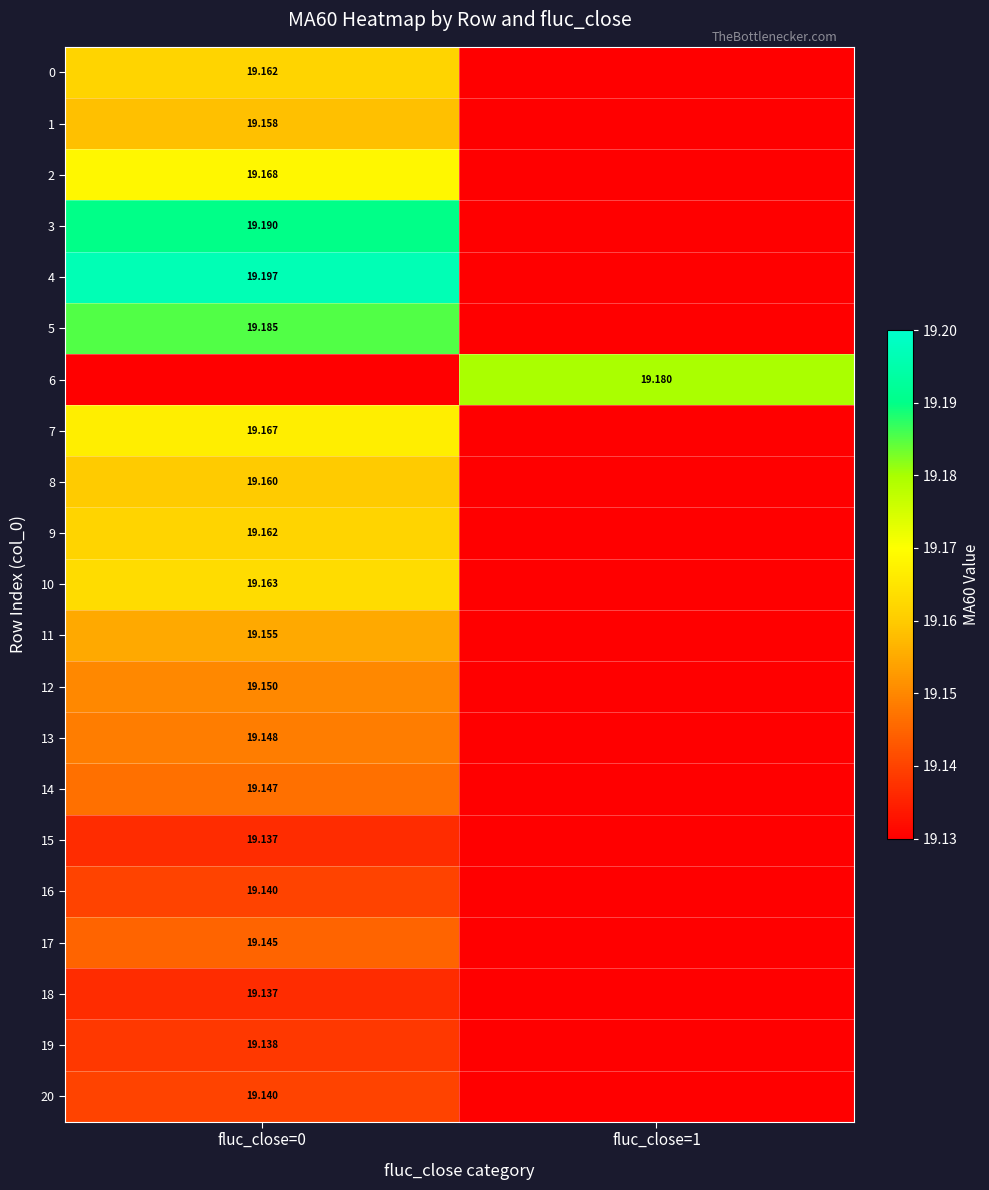

Which category has the highest value across all series?

fluc_close=0